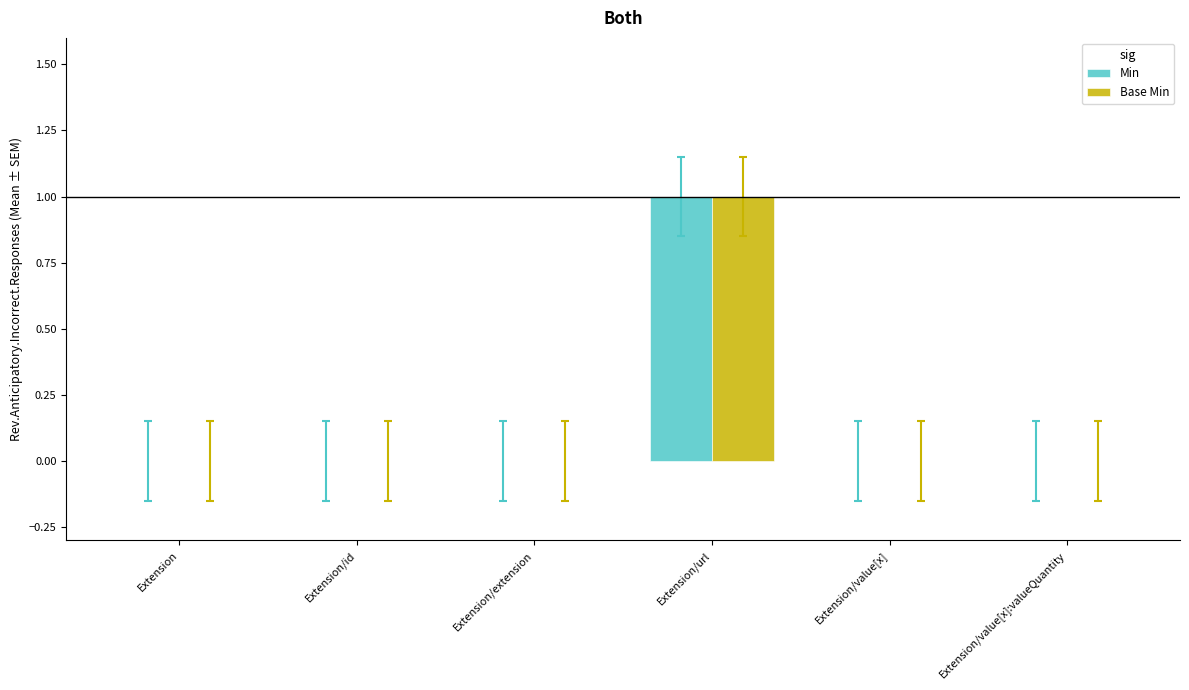

At which label does Base Min reach its peak?

Extension/url